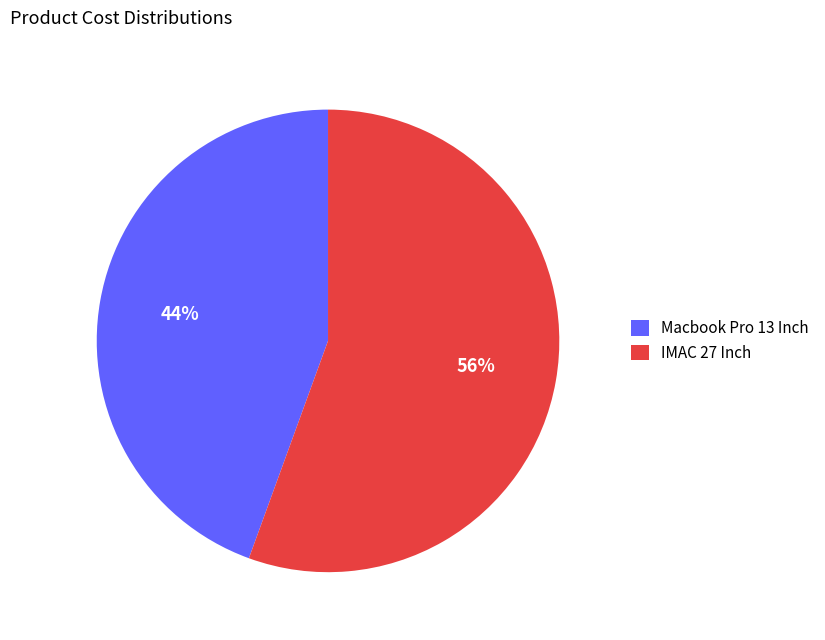

To the nearest percent, what is the combined percentage of Macbook Pro 13 Inch and IMAC 27 Inch?

100%